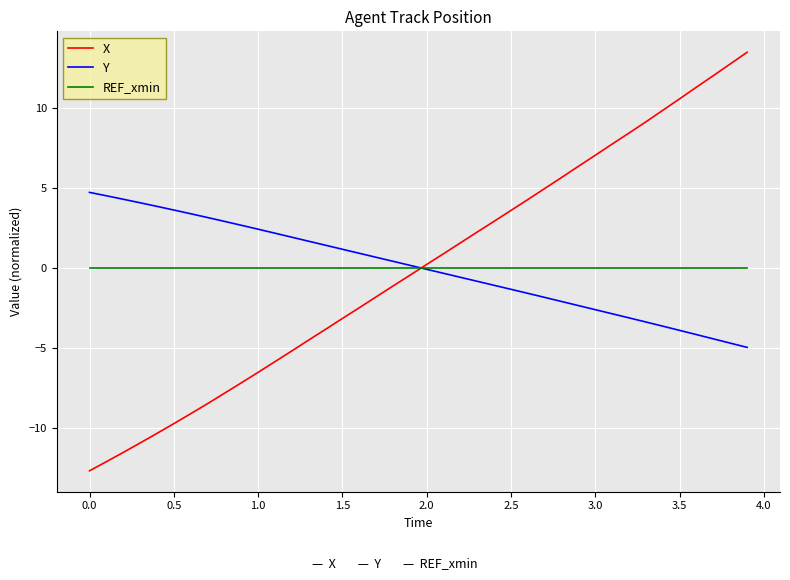

Which series has the widest spread of values?

X